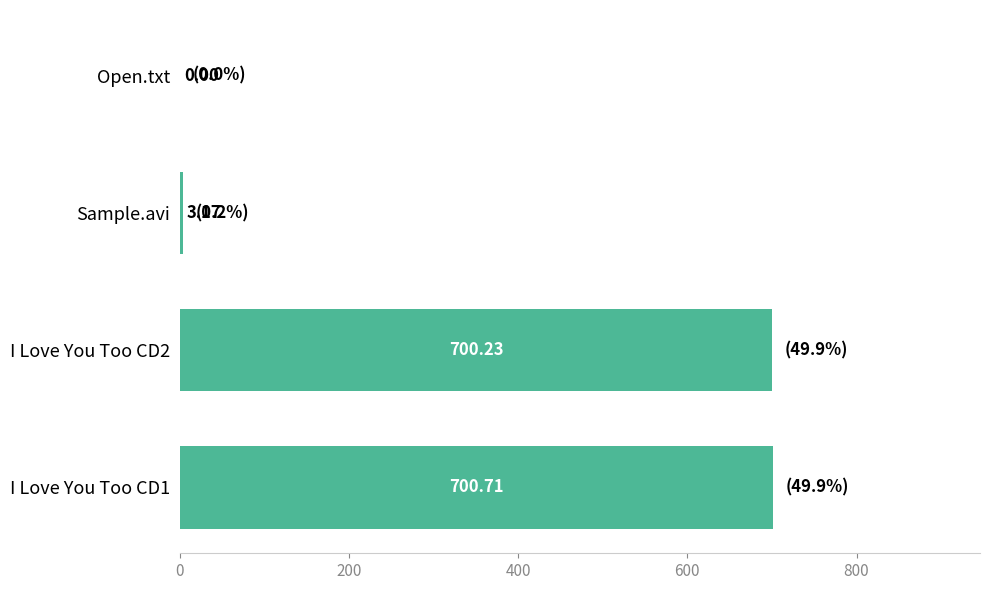

What is the change in value from I Love You Too CD1 to I Love You Too CD2?

-0.5